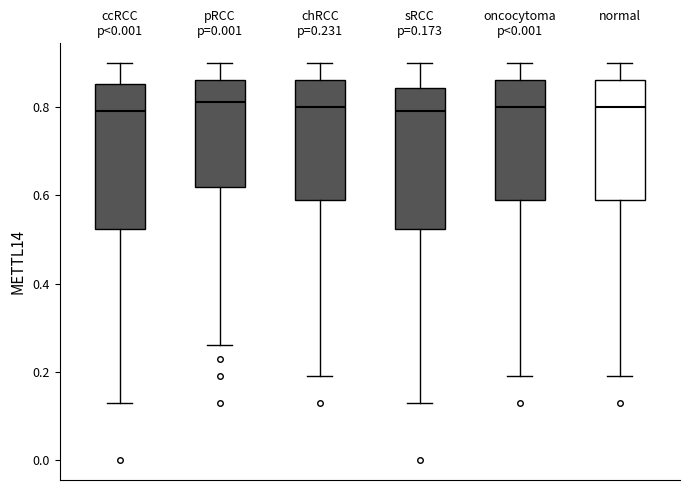

Where is the lower edge of the box for normal on the y-axis? The values are not printed on the chart, so give them approximately, as read against the axis.

0.60